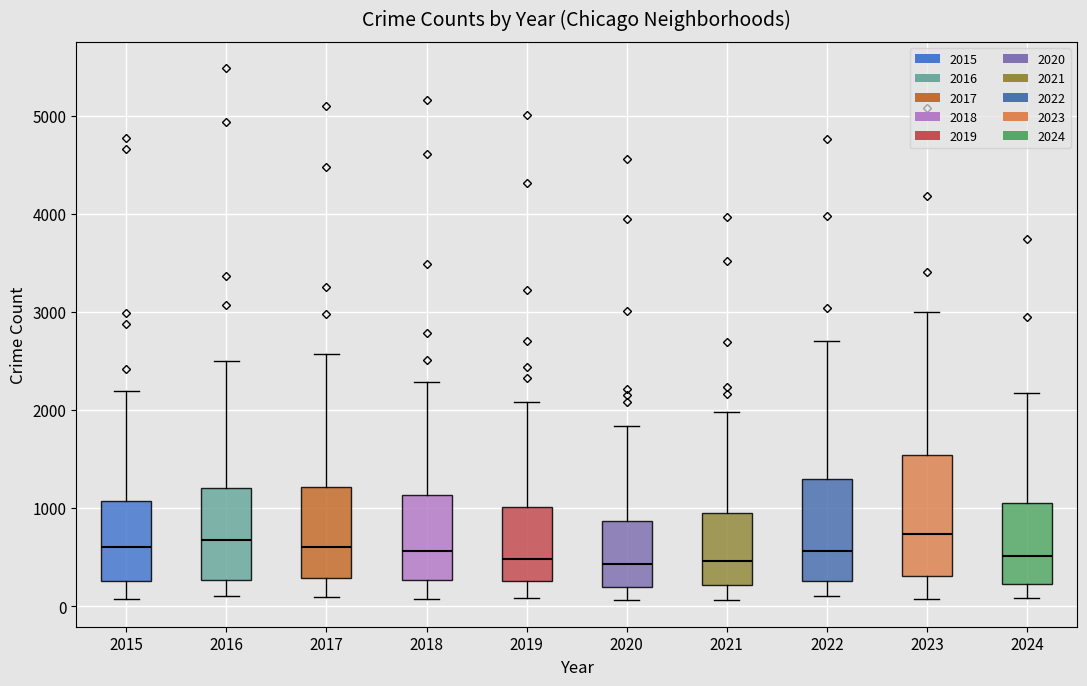

Reading left to right, transcribe this box plot: for each box, give where its median line is, the range the box spans, and where its two whiskers end, as read against the y-axis. The values are not printed on the chart, so give them approximately, as read against the axis.

2015: median 600, box 300 to 1100, whiskers 100 to 2200
2016: median 700, box 300 to 1200, whiskers 100 to 2500
2017: median 600, box 300 to 1200, whiskers 100 to 2600
2018: median 600, box 300 to 1100, whiskers 100 to 2300
2019: median 500, box 300 to 1000, whiskers 100 to 2100
2020: median 400, box 200 to 900, whiskers 100 to 1800
2021: median 500, box 200 to 900, whiskers 100 to 2000
2022: median 600, box 300 to 1300, whiskers 100 to 2700
2023: median 700, box 300 to 1500, whiskers 100 to 3000
2024: median 500, box 200 to 1000, whiskers 100 to 2200